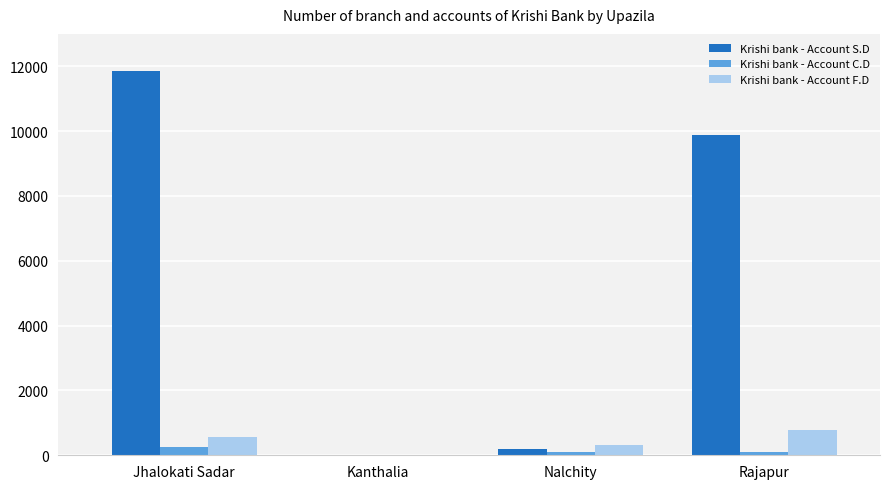

What is the sum of the Krishi bank - Account F.D values at Rajapur and Kanthalia?

783